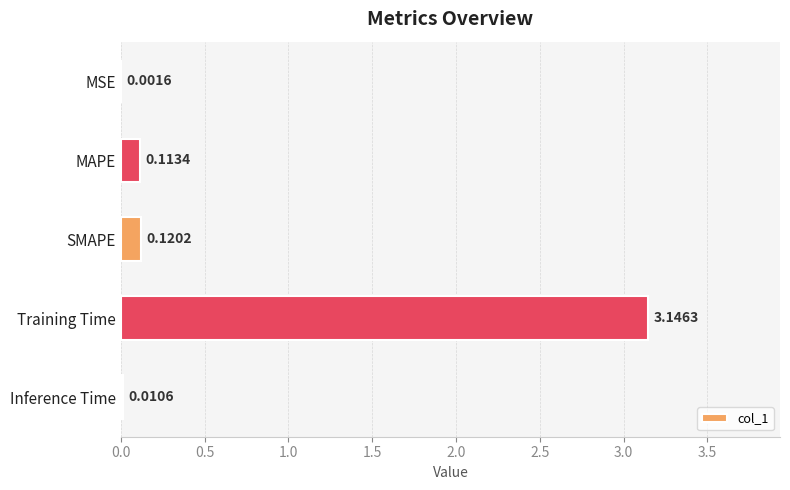

Between MSE and Training Time, which is larger?

Training Time